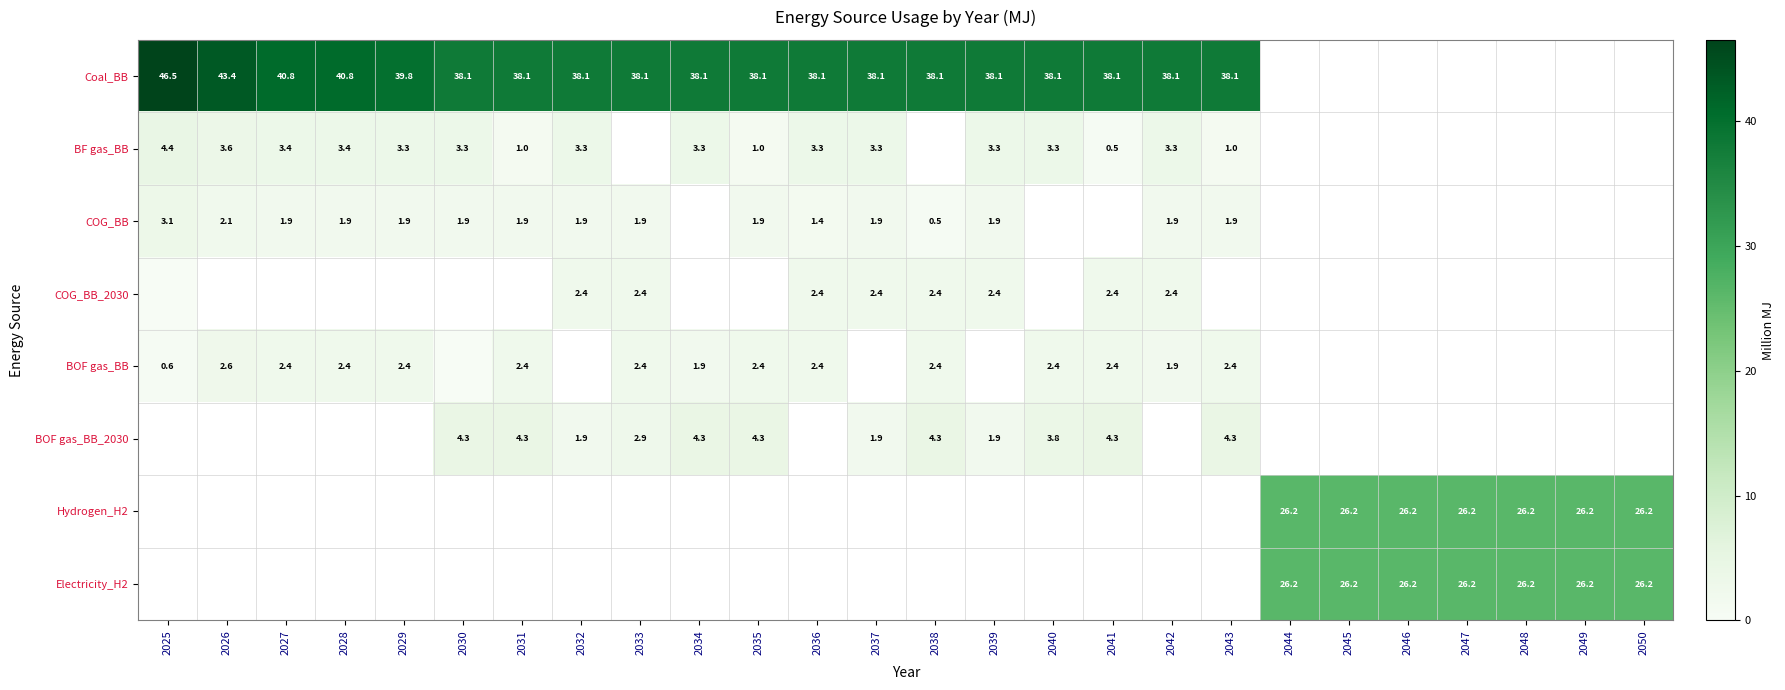

True or false: BF gas_BB has a value of 5.1 at 2039.

False